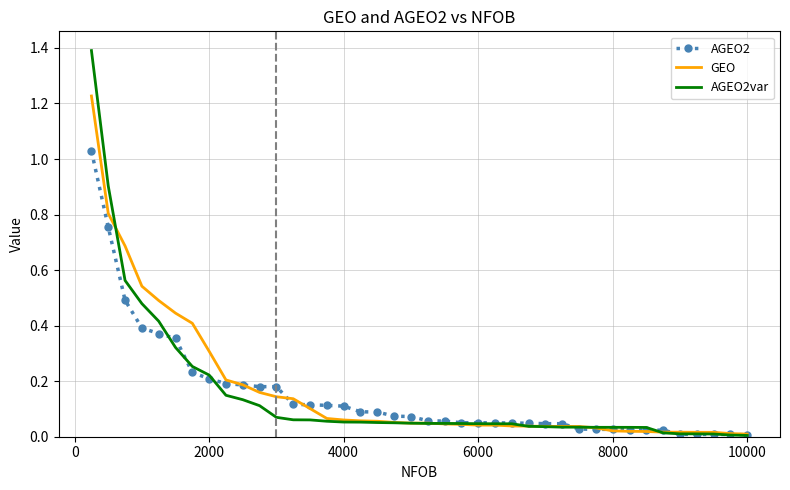

How many series are shown in this chart?

3